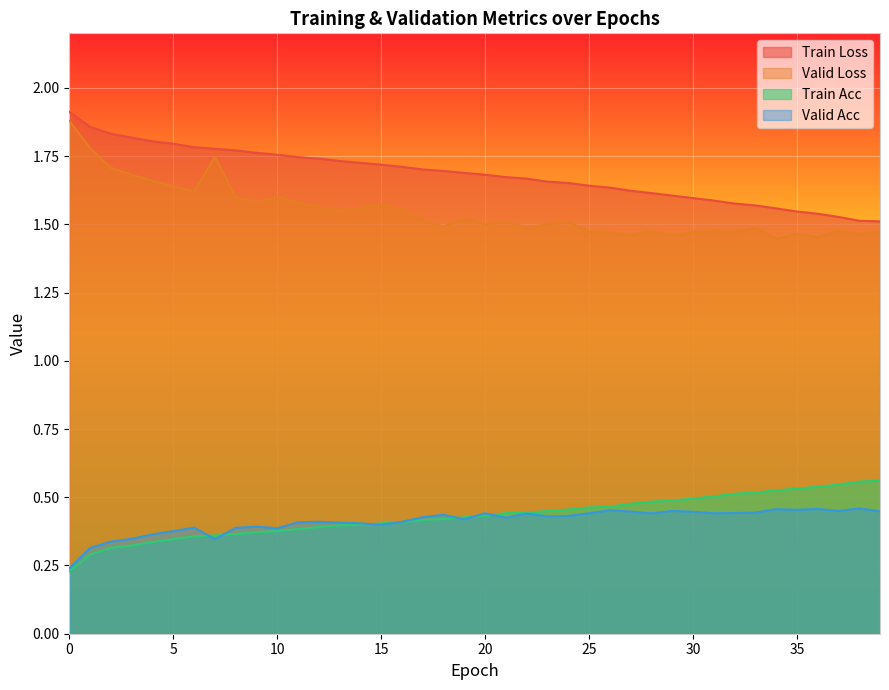

How many lines are shown in the chart?

4